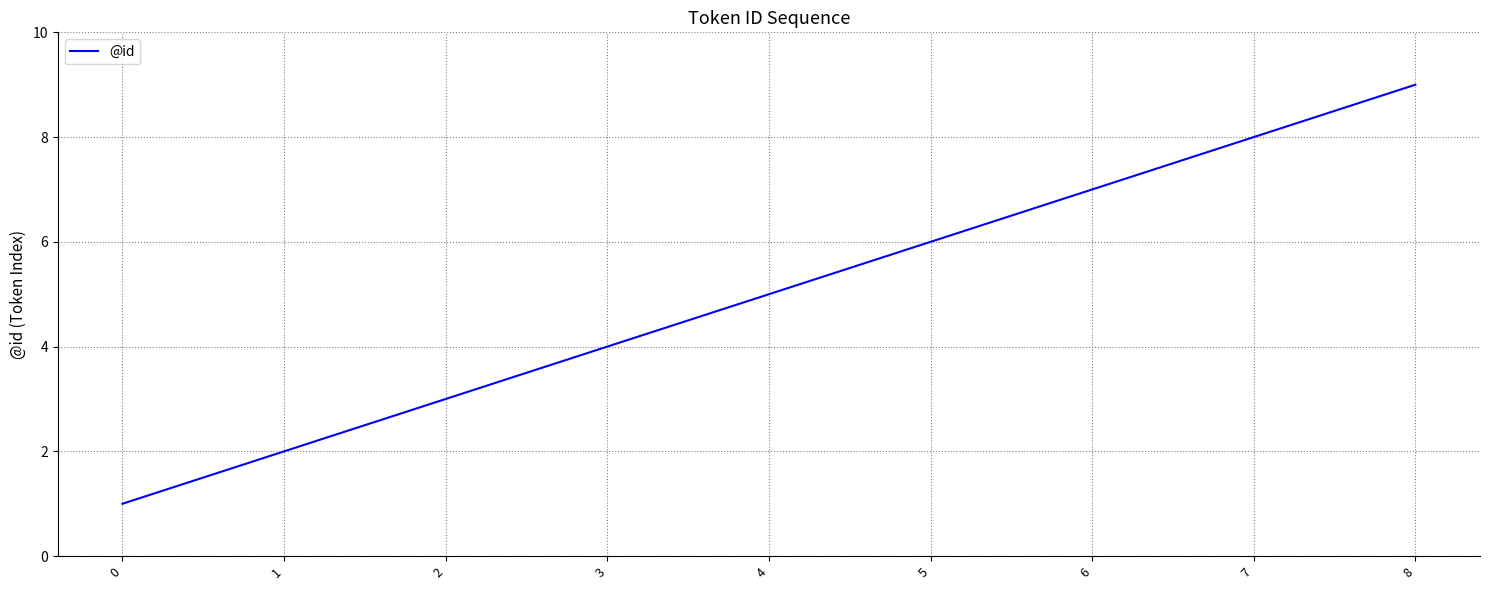

What is the sum of the values at 0 and 6?

8